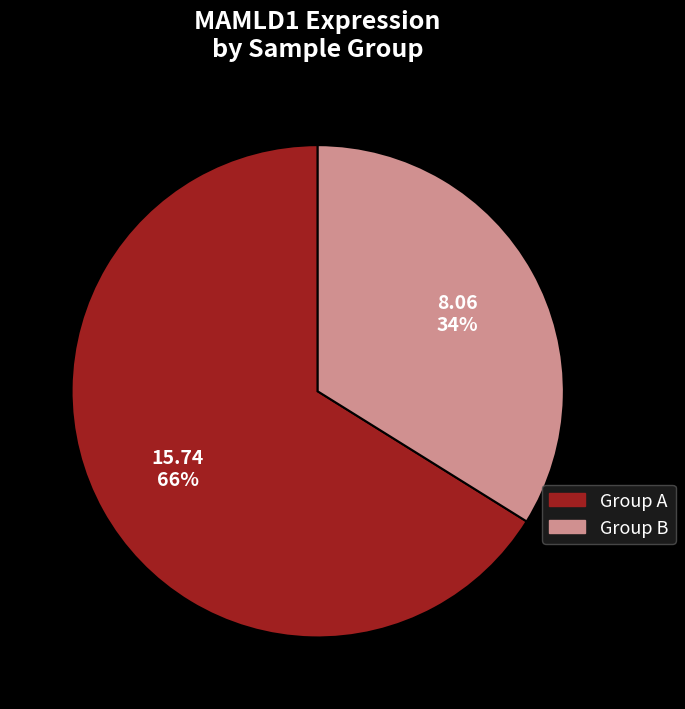

Count the number of slices in the pie.

2